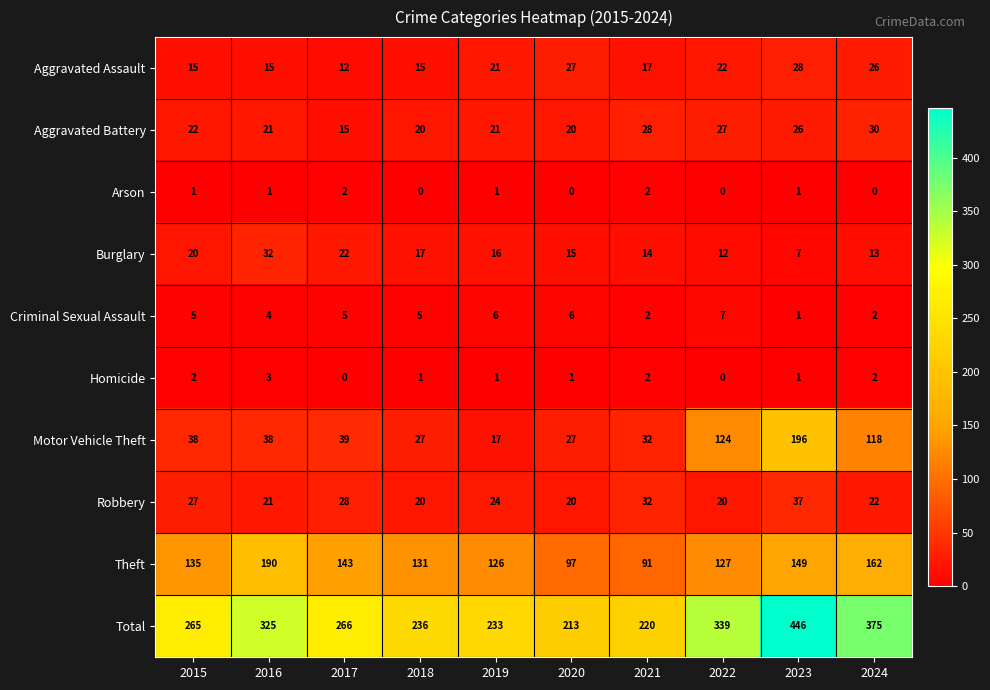

What is the average value of the Aggravated Assault series?

20